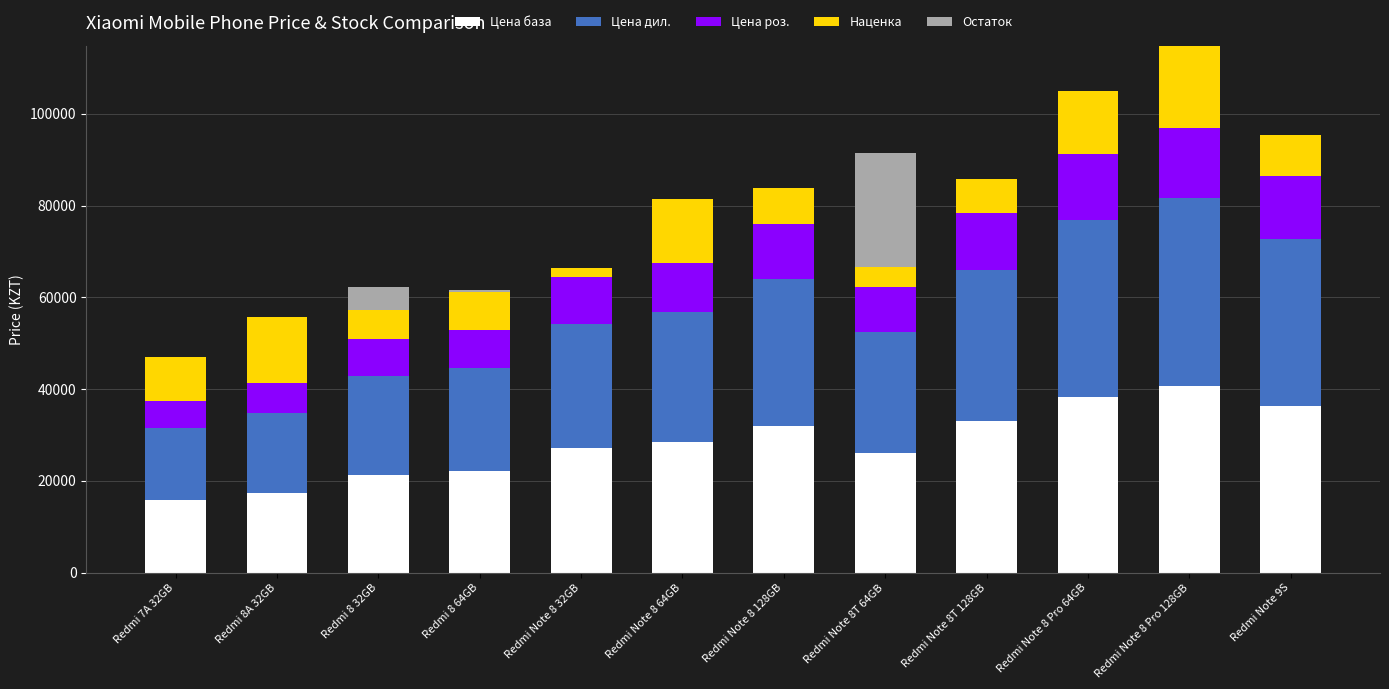

What is the sum of all Цена база values?

339224